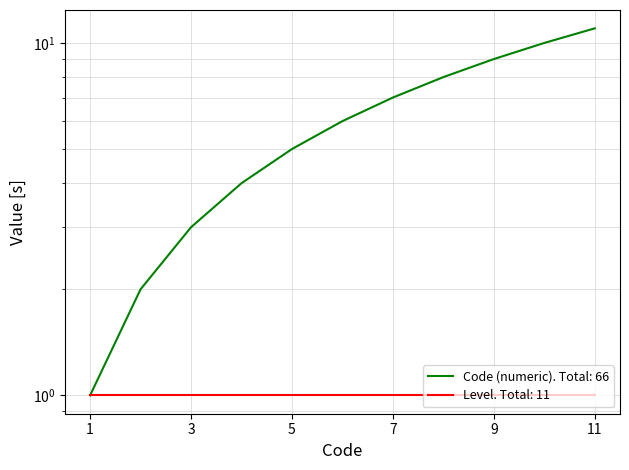

How many values are between 3 and 9?

7